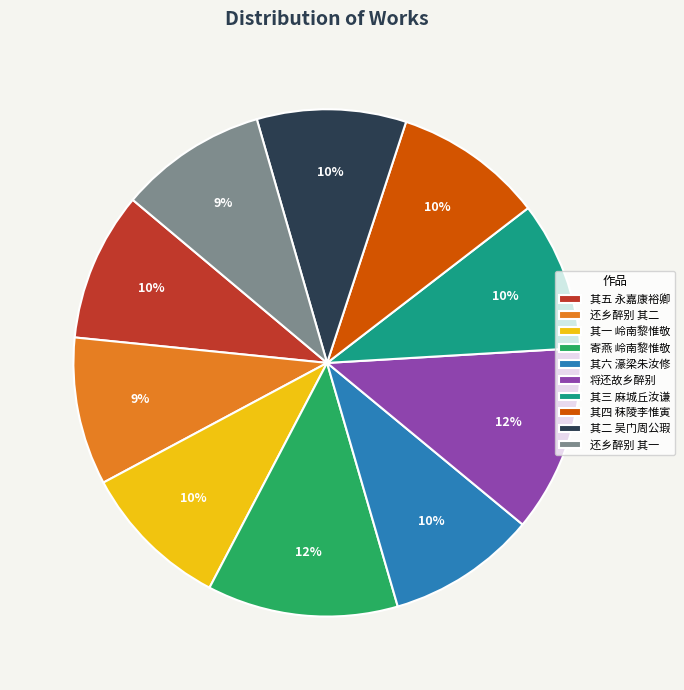

Do 其三 麻城丘汝谦 and 还乡醉别 其二 together represent more than half of the pie?

No